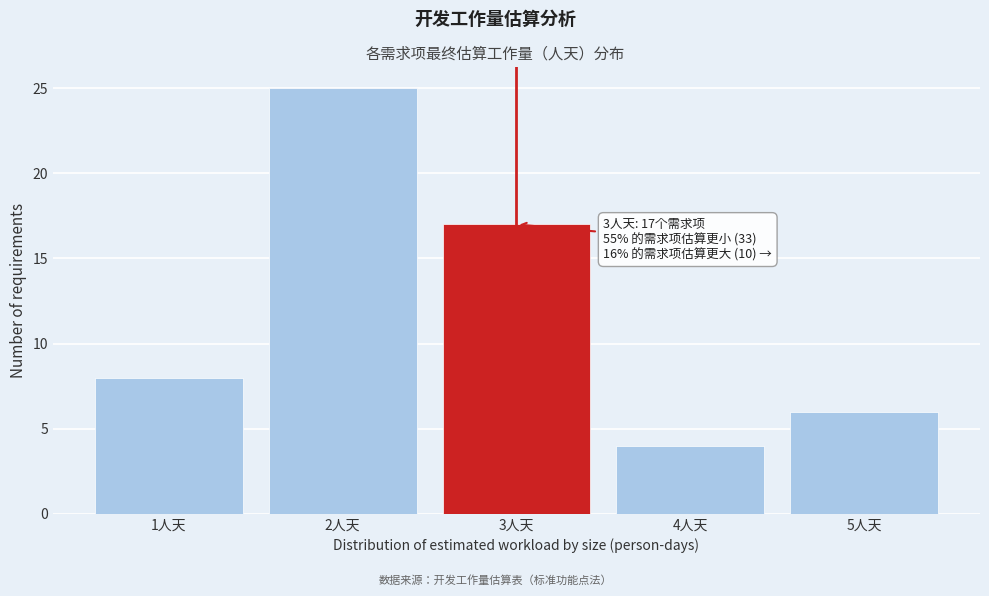

Reading left to right, what are all the values shown in this chart?

1人天=8	2人天=25	3人天=17	4人天=4	5人天=6